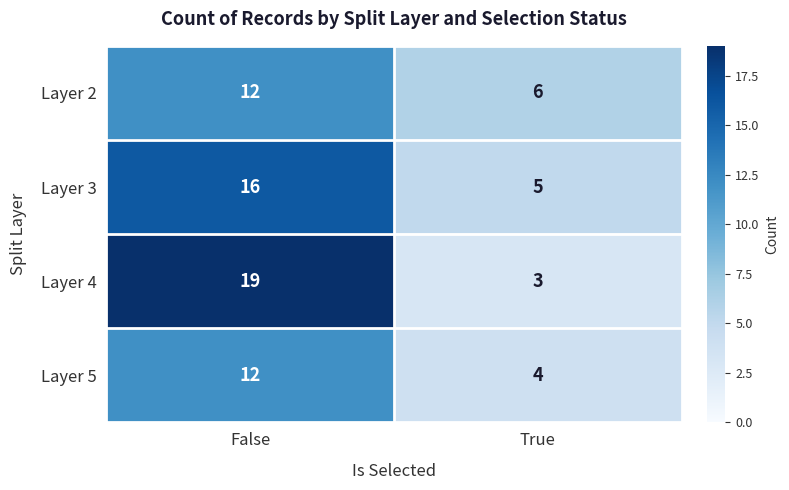

At True, list the series in order from largest to smallest.

Layer 2, Layer 3, Layer 5, Layer 4